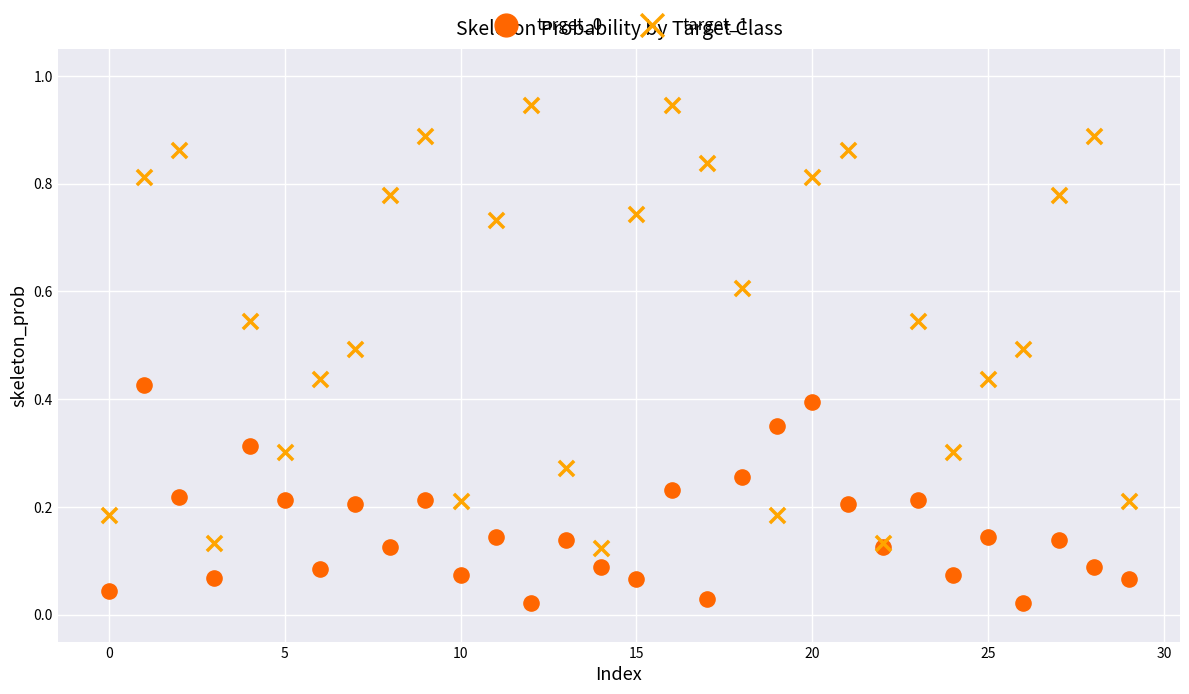

Which series has the widest spread of Y values?

target_1